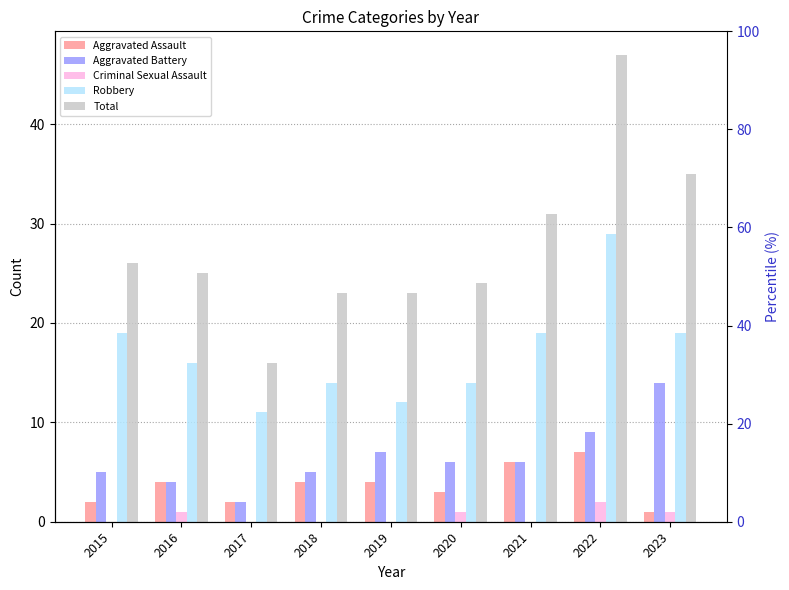

Which has a higher value, 2017 or 2021?

2021